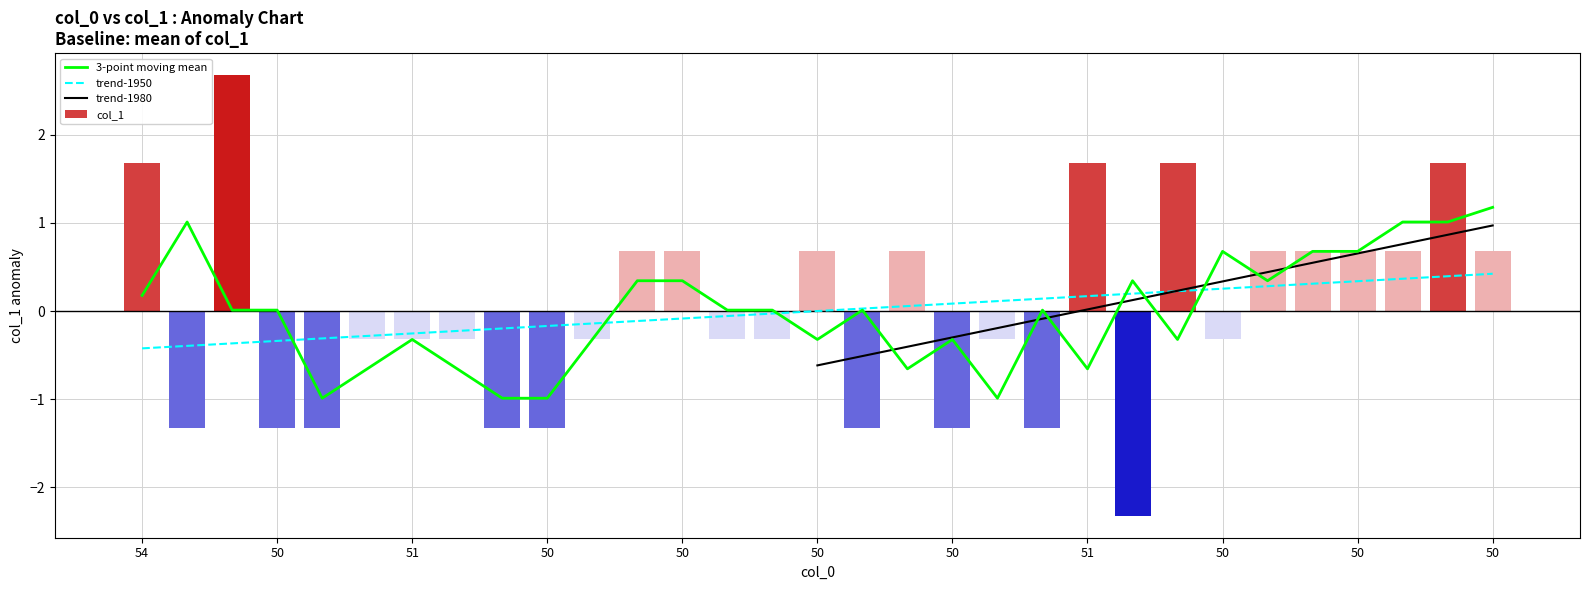

What is the average value?

91